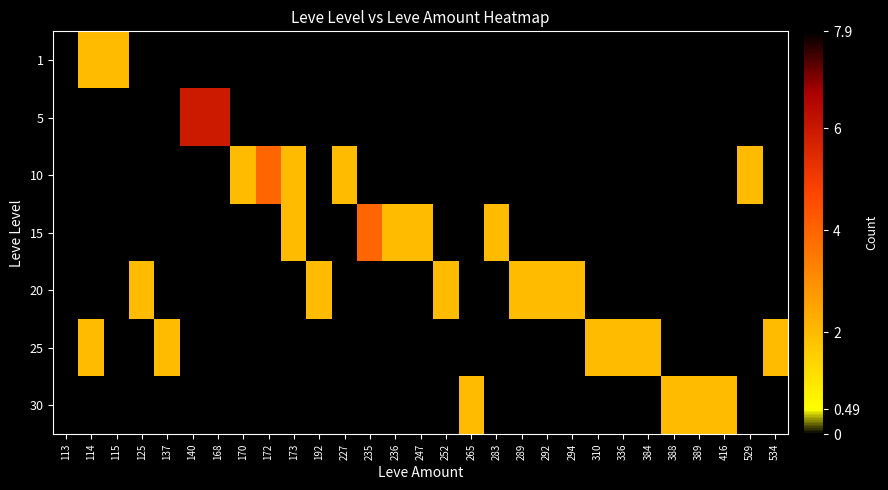

At 252, list the series in order from smallest to largest.

1, 5, 10, 15, 25, 30, 20